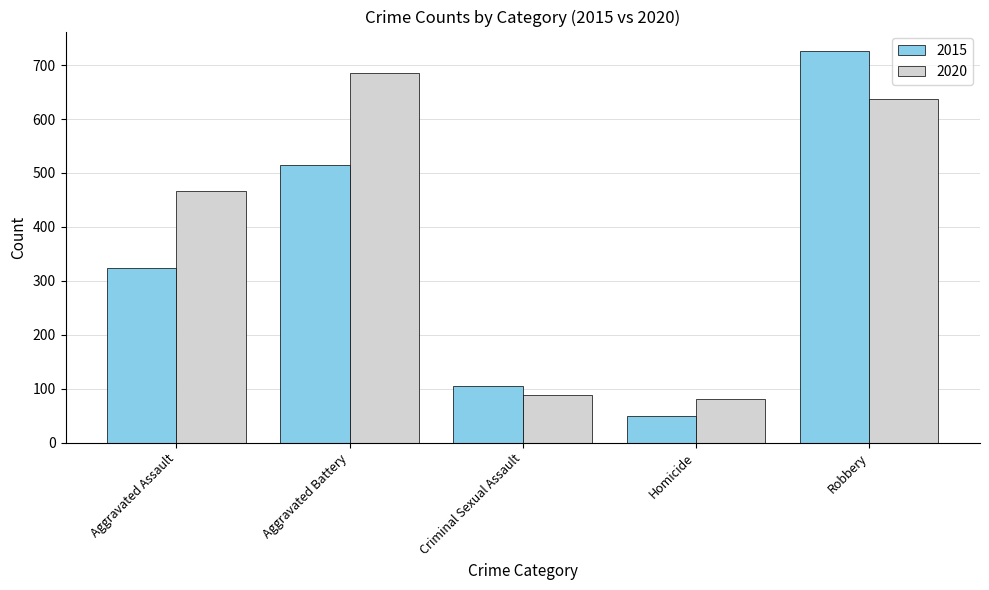

What is the difference between the 2020 values at Criminal Sexual Assault and Robbery?

548